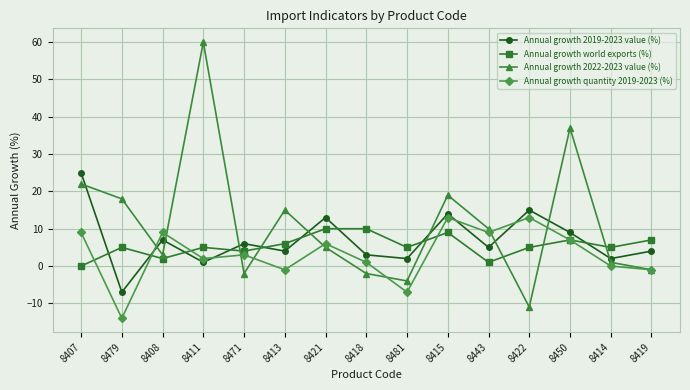

Which series has the widest spread of values?

Annual growth 2022-2023 value (%)